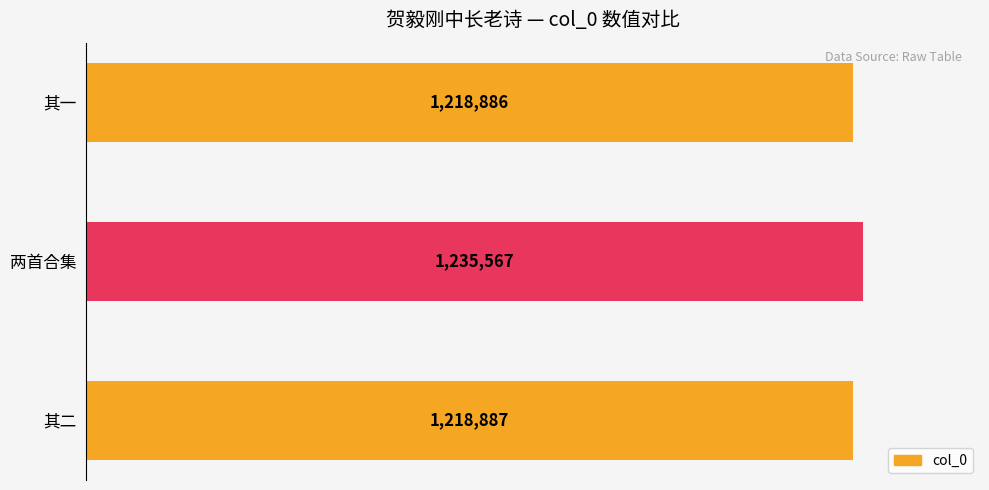

Does the chart contain any negative values?

No